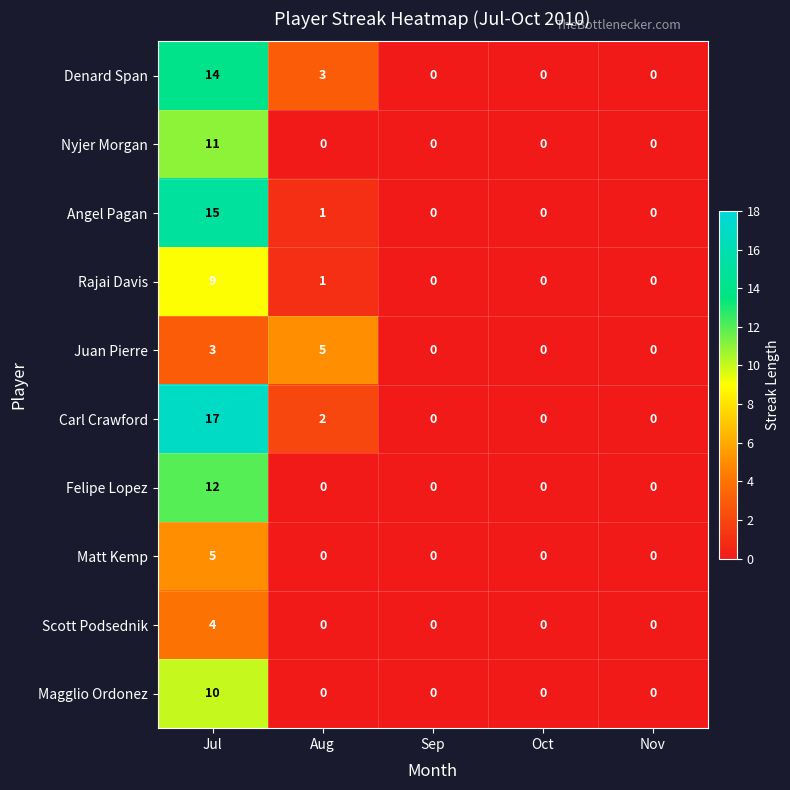

At which label does Magglio Ordonez reach its peak?

Jul